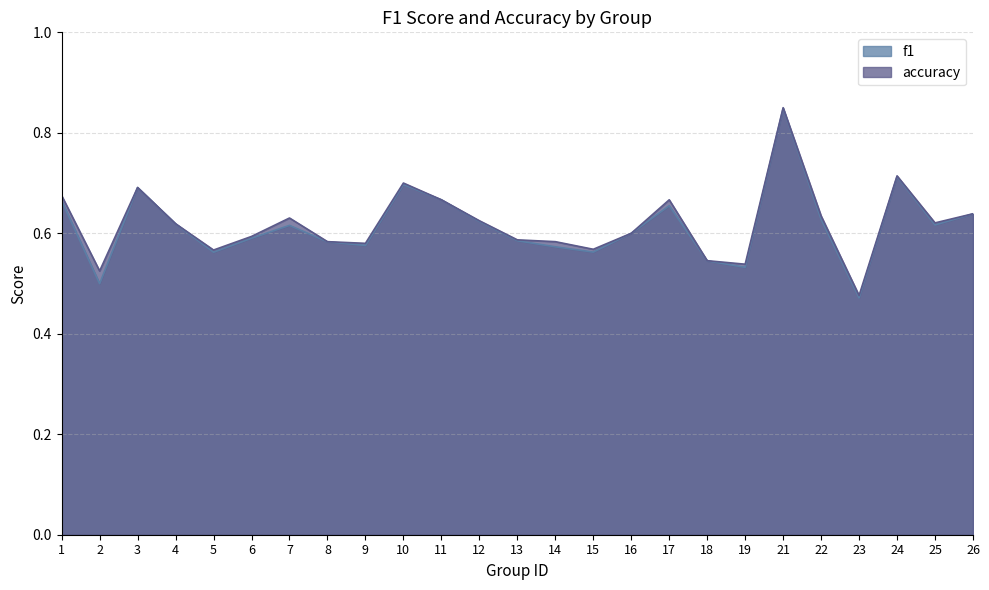

What is the difference between the second highest and minimum values in the f1 series?

0.2